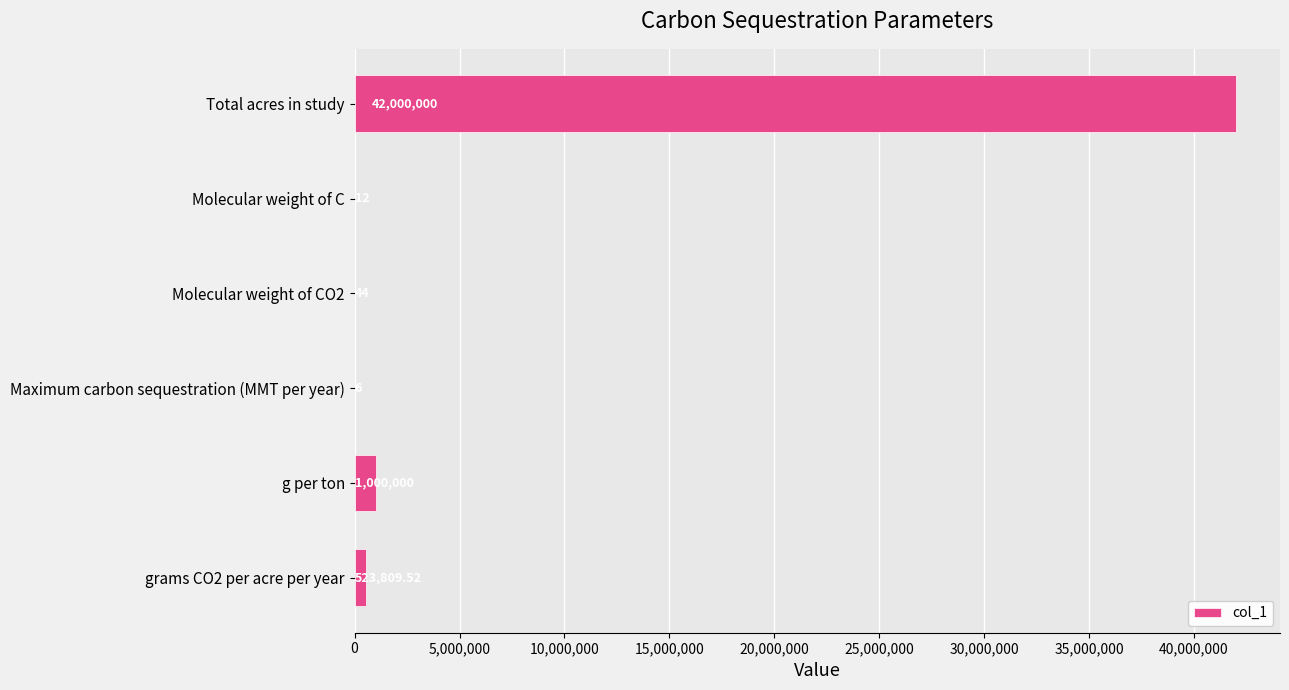

Which label corresponds to the largest value in the chart?

Total acres in study